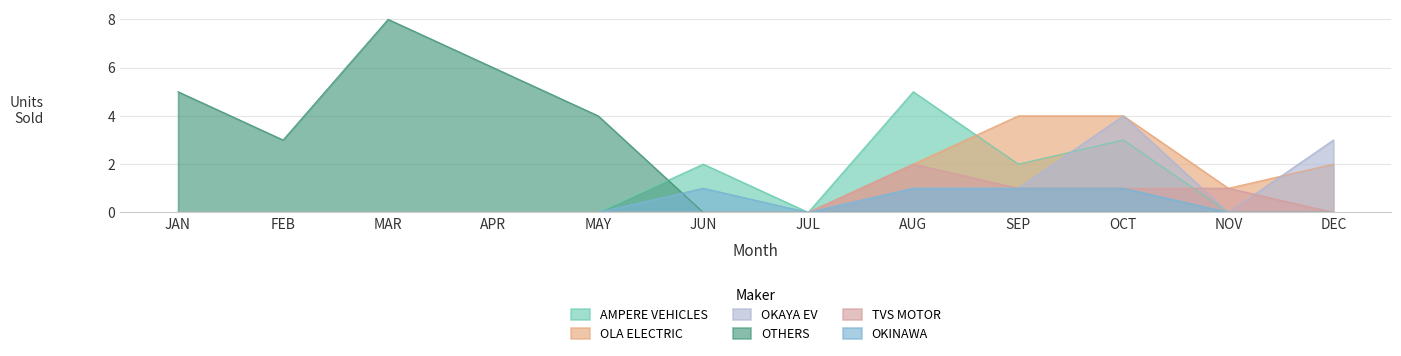

Which series has the largest total across all categories?

OTHERS